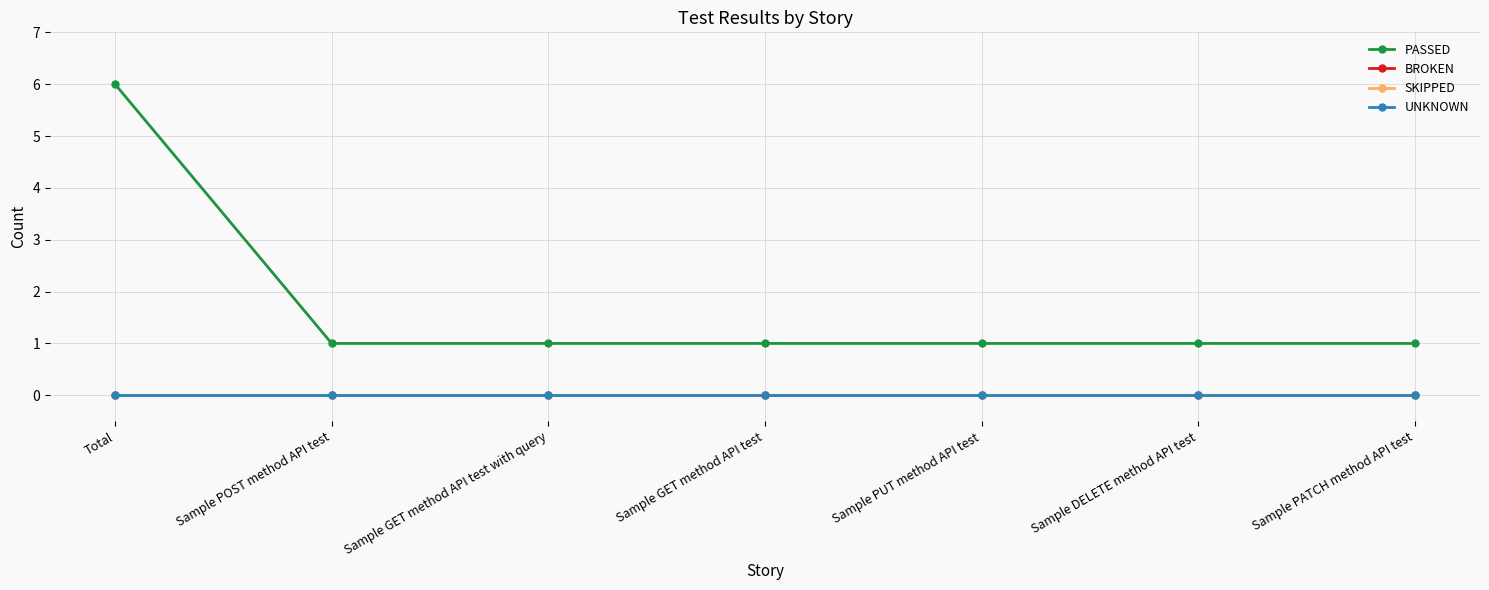

What is the difference between the PASSED values at Sample GET method API test and Total?

5